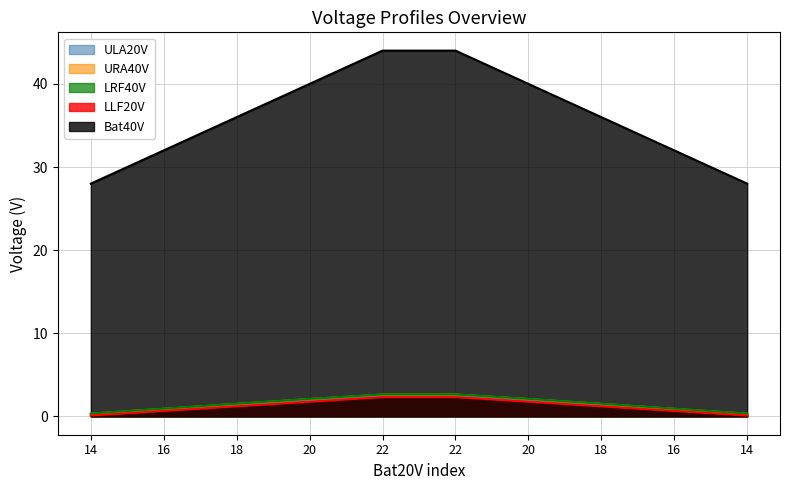

What is the label of the 9th point from the right?

16